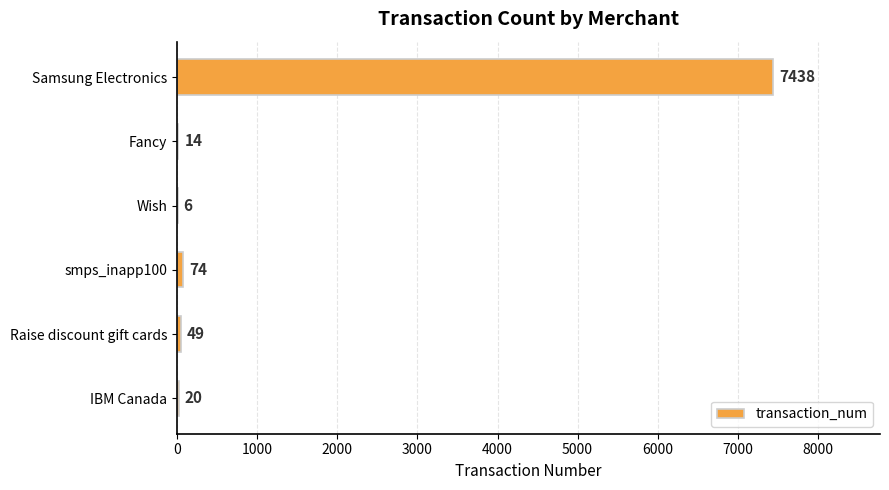

The value at Samsung Electronics is 7438. True or false?

True